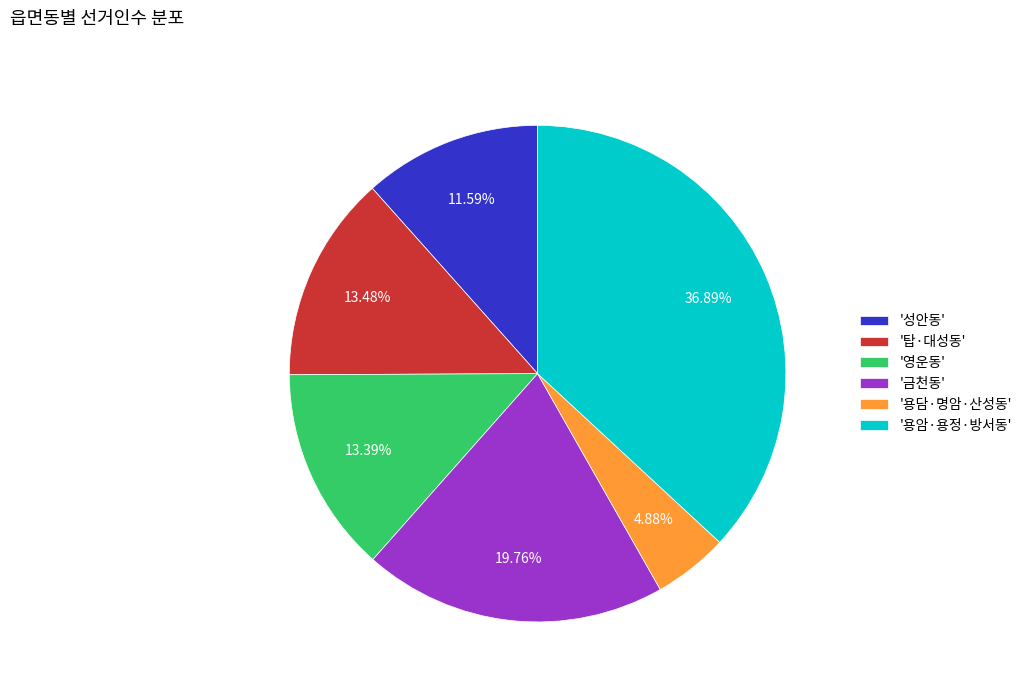

Does any single category account for the majority?

No